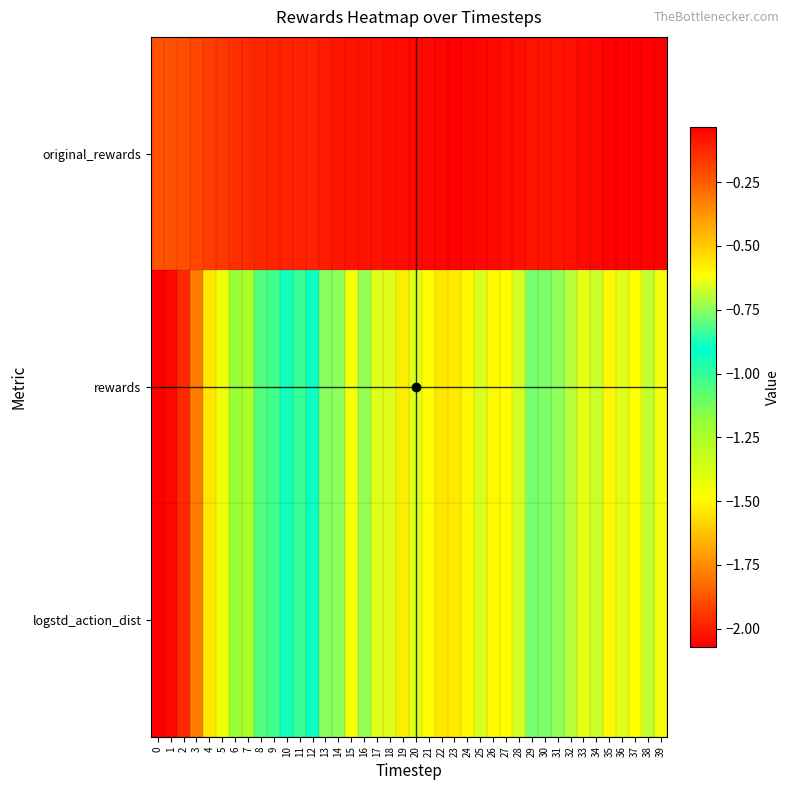

At how many categories does at least one series exceed -1?

40